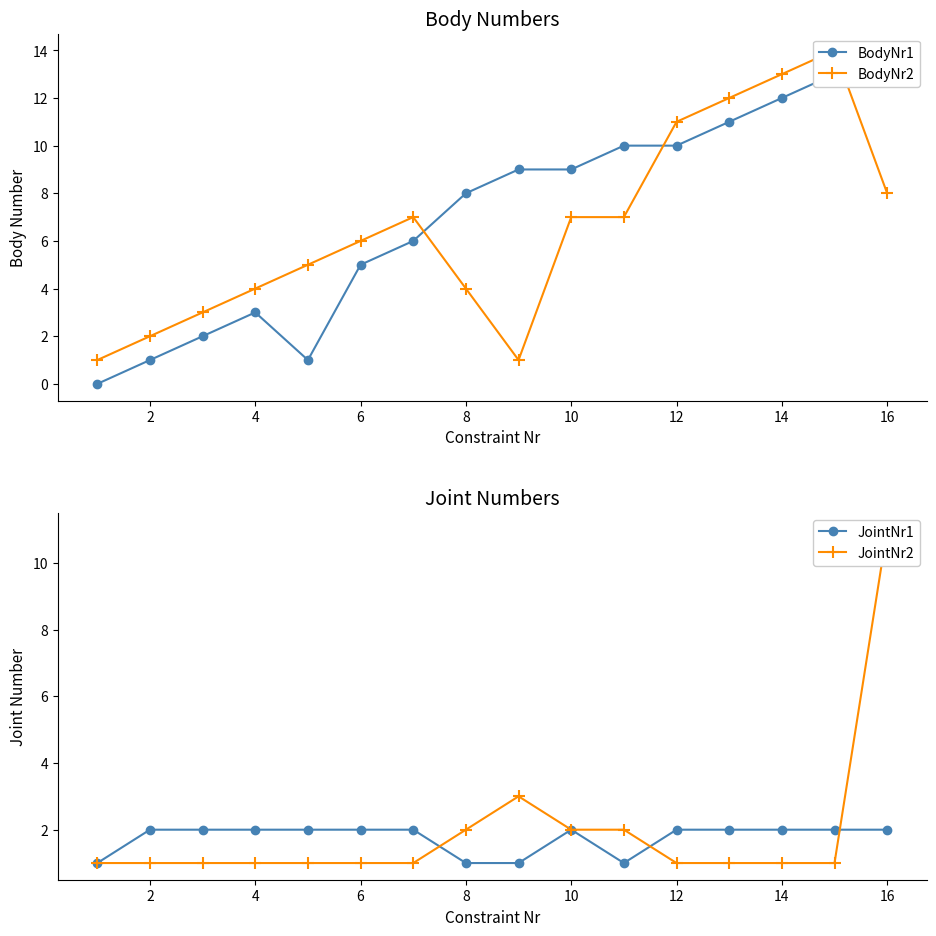

Does the chart have visible grid lines?

No